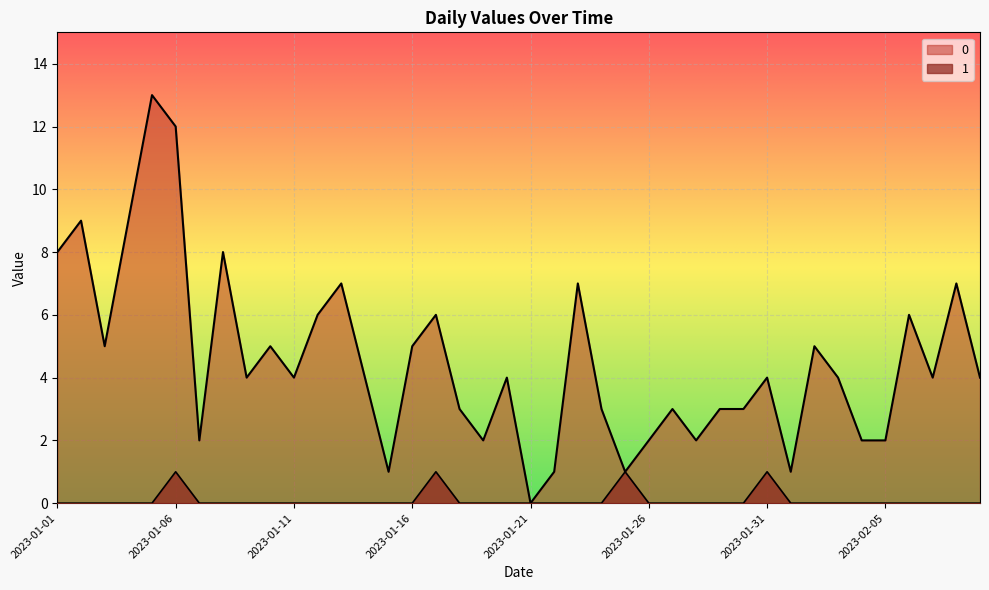

True or false: 1 has a value of 1 at 2023-01-06.

True